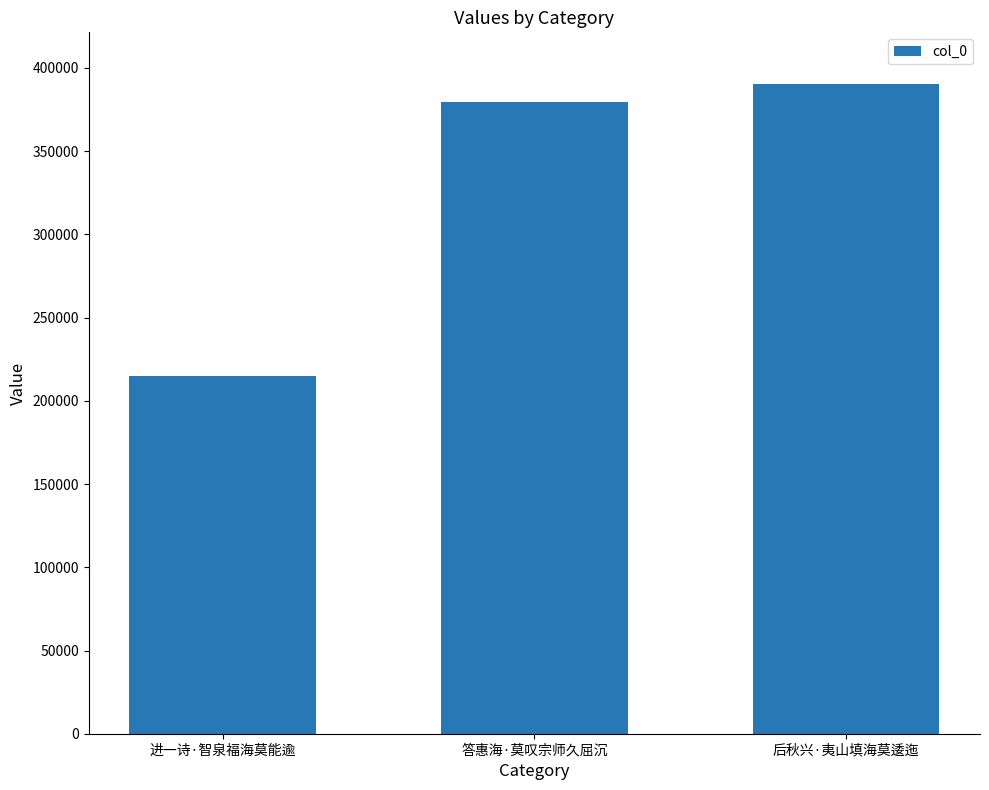

Does the chart contain any negative values?

No